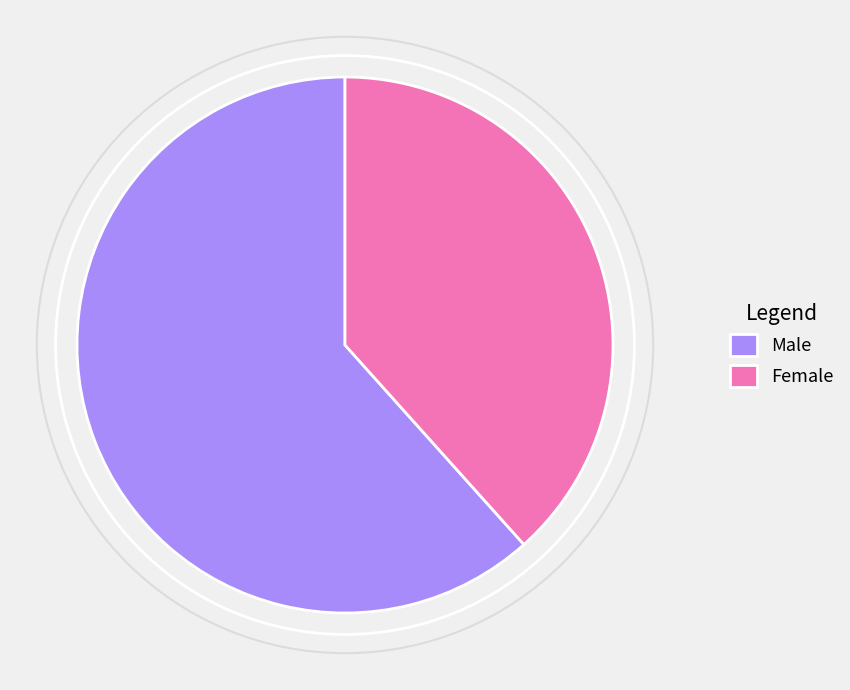

The Male slice represents 62% of the pie. True or false?

True